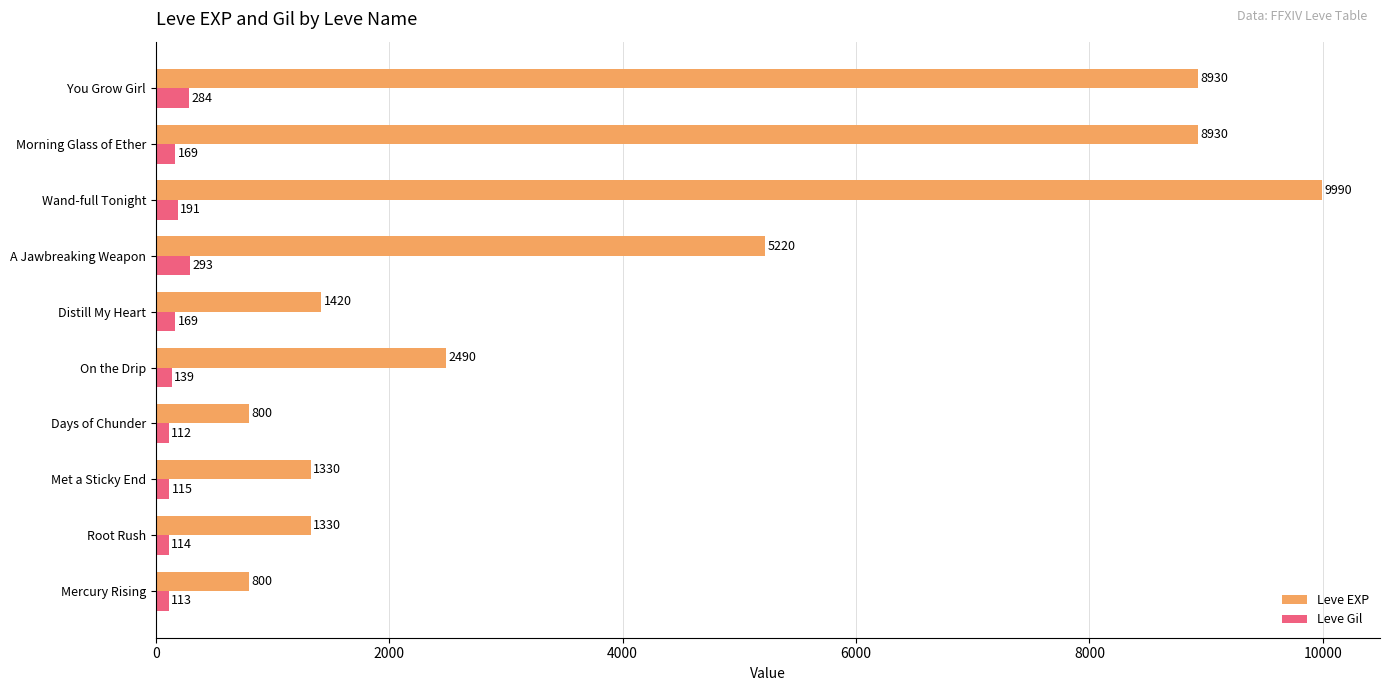

At which category is the sum across all series the highest?

Wand-full Tonight